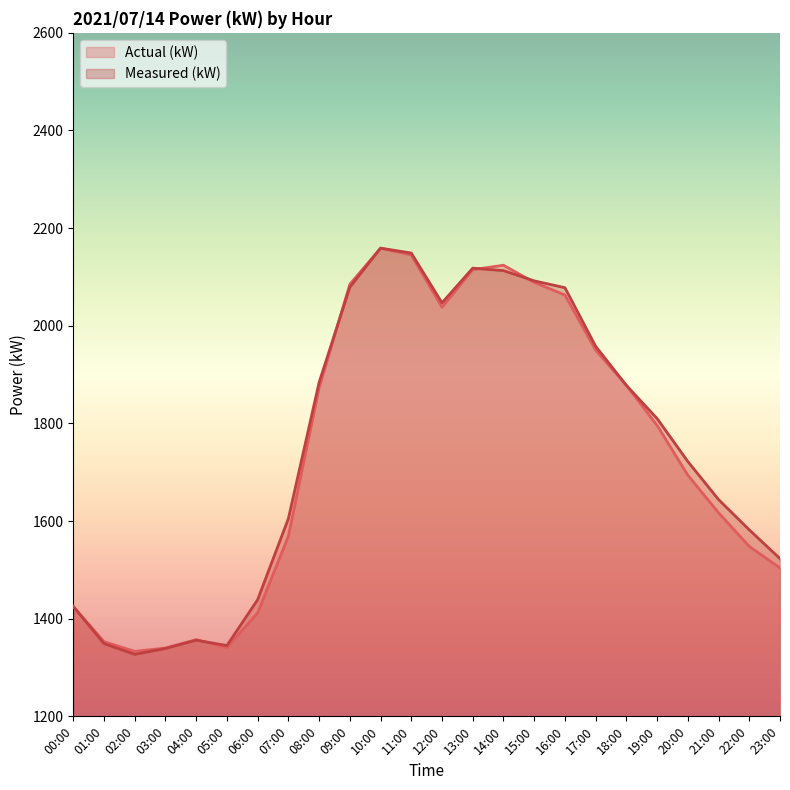

What value does the Measured (kW) series have at 10:00?

2159